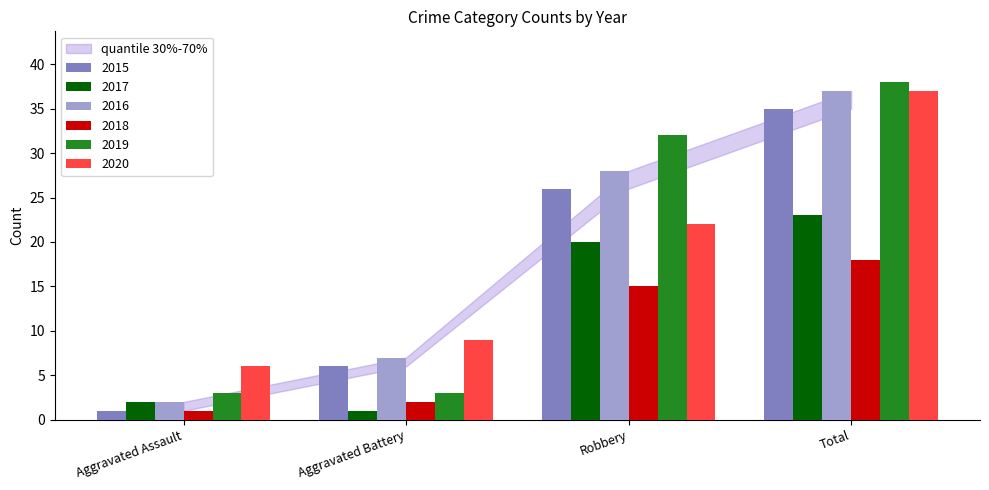

What is the label of the 4th bar from the left?

Total